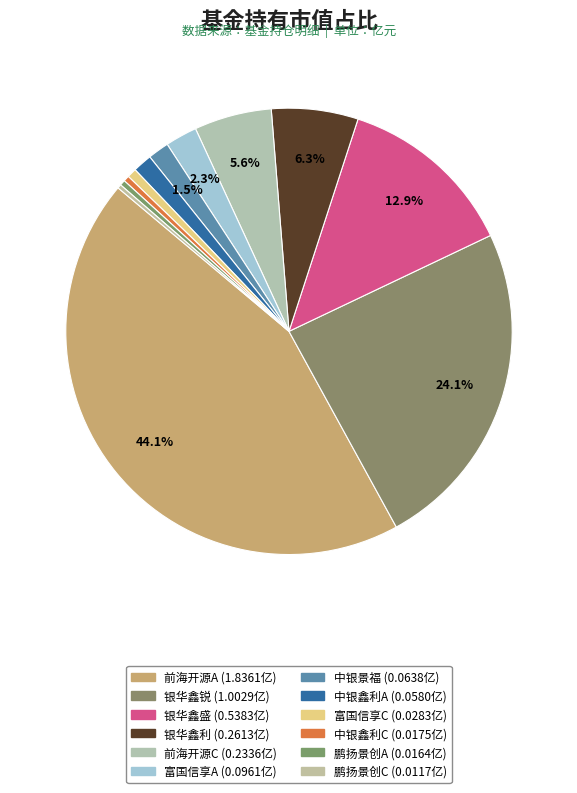

How many segments does this pie chart have?

12